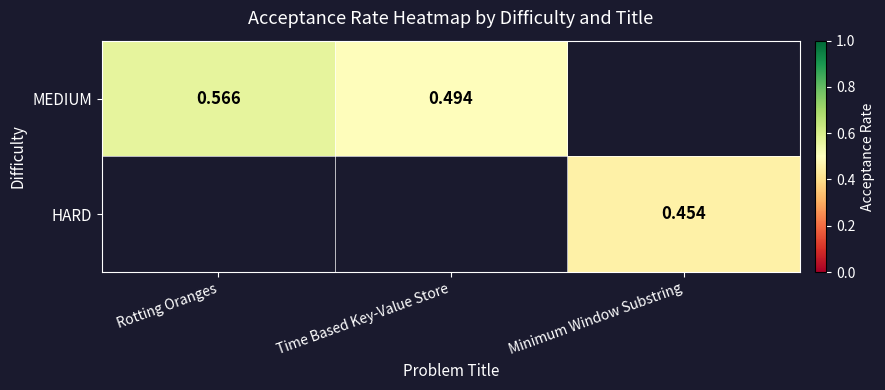

How many MEDIUM values are between 0 and 1?

2